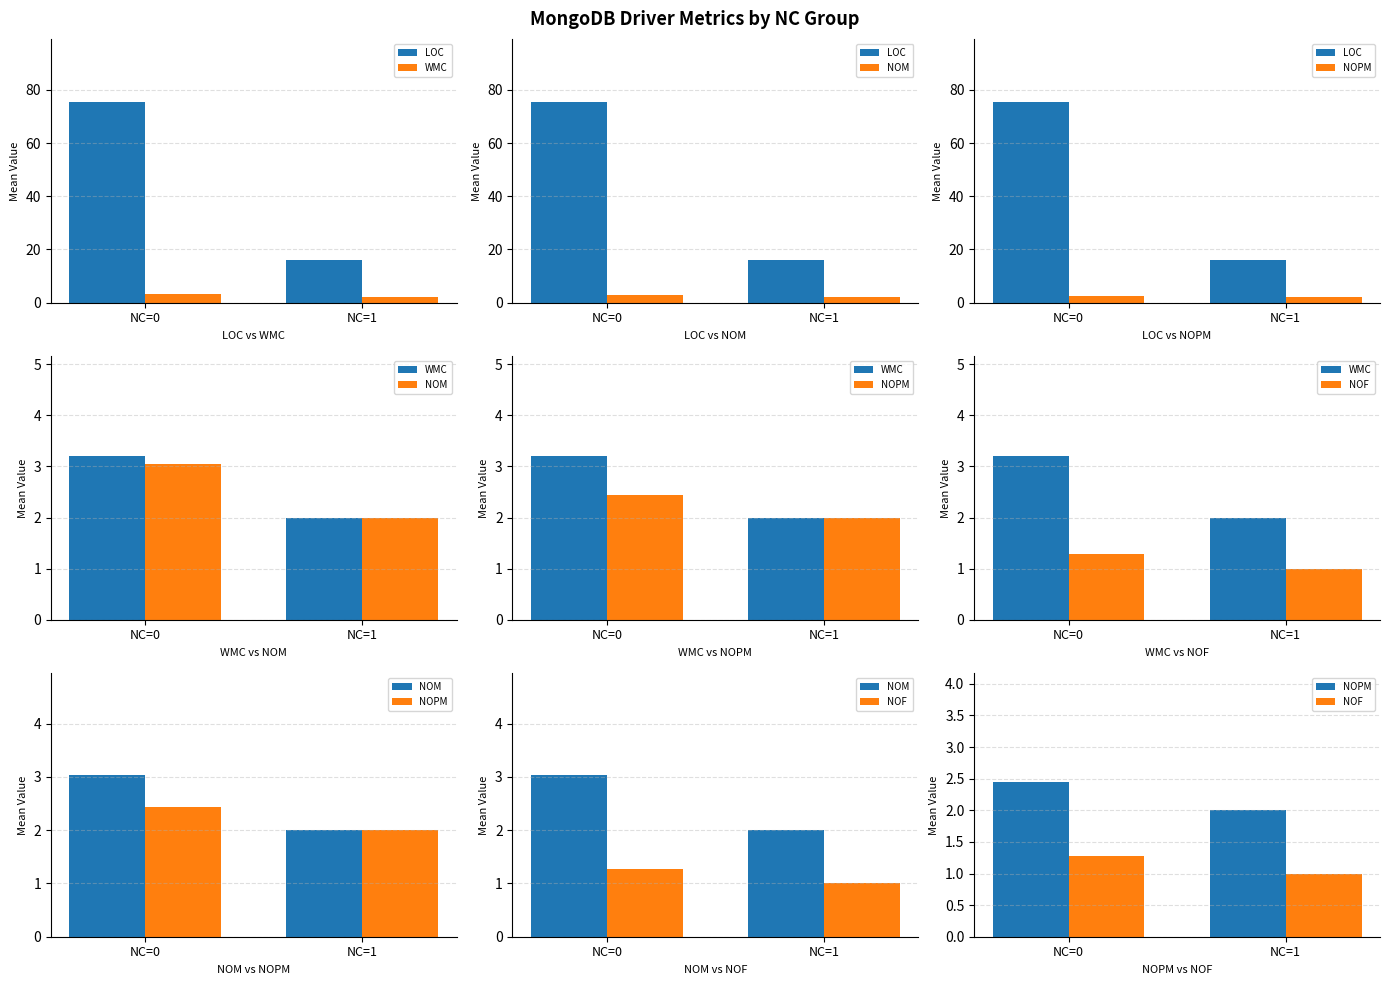

Count the NOPM values in the range 2 to 3.

2